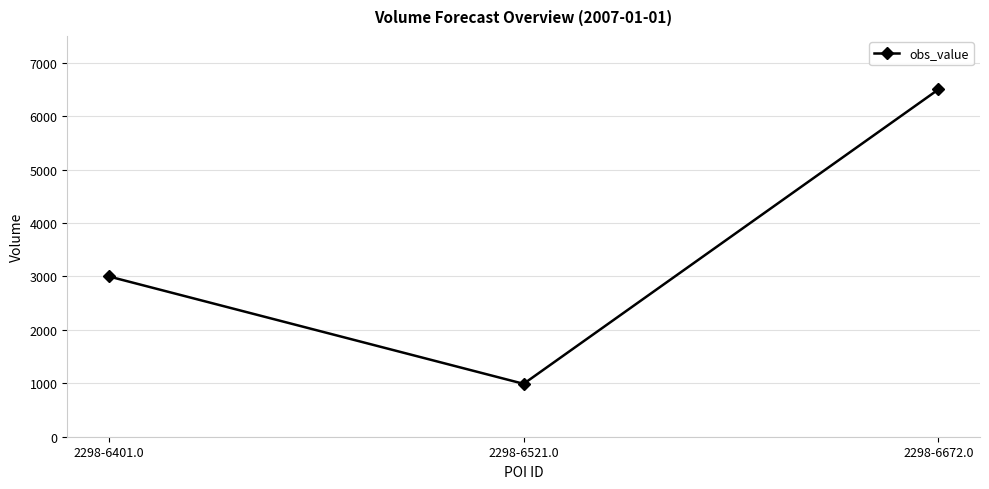

Reading left to right, list all the values displayed in this chart.

2298-6401.0=3000	2298-6521.0=990	2298-6672.0=6500